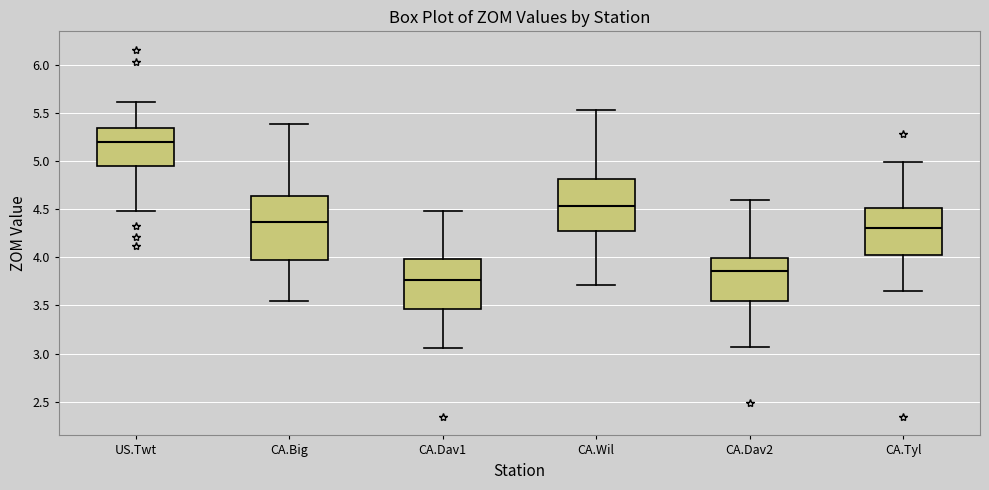

Which box is the tallest, from its lower edge to its upper edge?

CA.Big